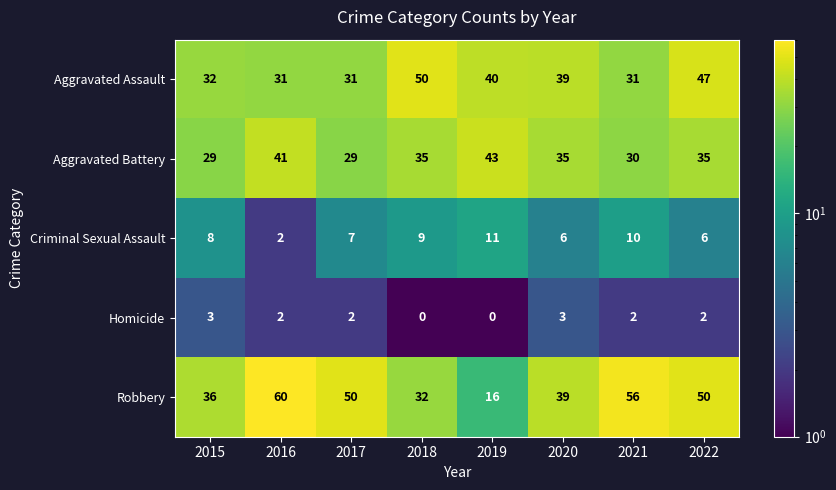

Rank the series by their maximum value, from highest to lowest.

Robbery, Aggravated Assault, Aggravated Battery, Criminal Sexual Assault, Homicide